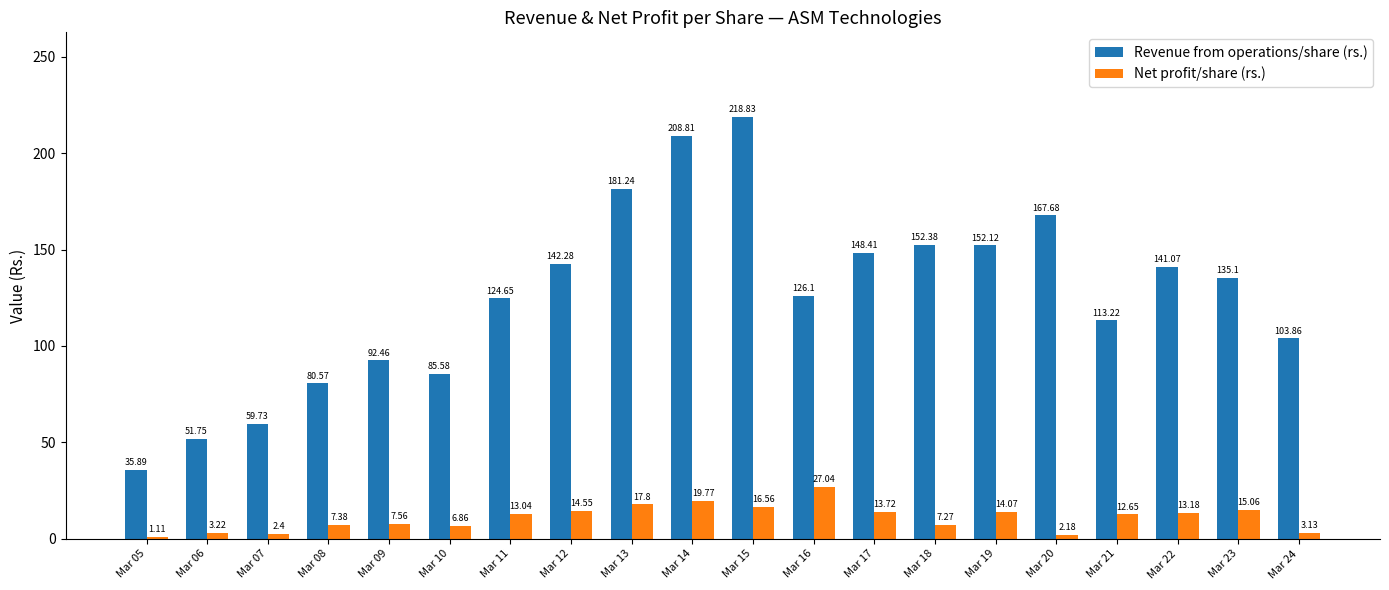

Does the chart contain any negative values?

No